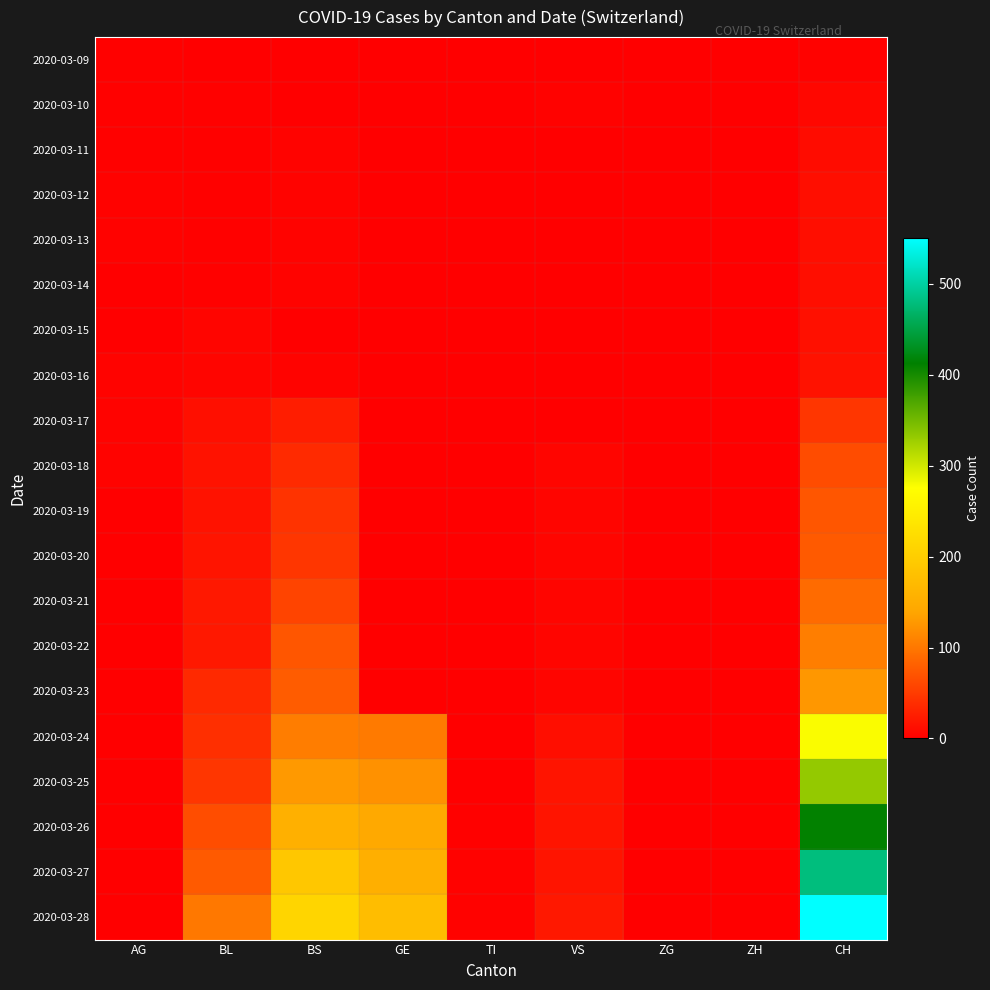

Reading left to right, transcribe all the data shown in this chart.

2020-03-09: AG=2	BL=1	BS=0	GE=0	TI=0	VS=0	ZG=0	ZH=0	CH=3
2020-03-10: AG=2	BL=2	BS=0	GE=0	TI=0	VS=3	ZG=0	ZH=0	CH=7
2020-03-11: AG=2	BL=2	BS=4	GE=0	TI=0	VS=0	ZG=0	ZH=0	CH=11
2020-03-12: AG=3	BL=2	BS=4	GE=0	TI=0	VS=0	ZG=0	ZH=0	CH=12
2020-03-13: AG=3	BL=2	BS=4	GE=0	TI=0	VS=0	ZG=0	ZH=0	CH=12
2020-03-14: AG=0	BL=2	BS=4	GE=0	TI=0	VS=0	ZG=0	ZH=0	CH=12
2020-03-15: AG=0	BL=5	BS=0	GE=0	TI=0	VS=0	ZG=0	ZH=0	CH=15
2020-03-16: AG=4	BL=5	BS=4	GE=0	TI=0	VS=0	ZG=0	ZH=0	CH=16
2020-03-17: AG=4	BL=13	BS=25	GE=0	TI=0	VS=0	ZG=1	ZH=0	CH=46
2020-03-18: AG=4	BL=16	BS=36	GE=0	TI=0	VS=5	ZG=0	ZH=0	CH=64
2020-03-19: AG=0	BL=16	BS=44	GE=0	TI=0	VS=5	ZG=0	ZH=0	CH=72
2020-03-20: AG=0	BL=18	BS=46	GE=0	TI=0	VS=5	ZG=0	ZH=0	CH=76
2020-03-21: AG=0	BL=21	BS=57	GE=0	TI=0	VS=5	ZG=0	ZH=0	CH=90
2020-03-22: AG=0	BL=21	BS=73	GE=0	TI=0	VS=5	ZG=0	ZH=0	CH=106
2020-03-23: AG=0	BL=35	BS=78	GE=0	TI=1	VS=5	ZG=0	ZH=0	CH=126
2020-03-24: AG=0	BL=40	BS=105	GE=103	TI=1	VS=12	ZG=0	ZH=0	CH=278
2020-03-25: AG=0	BL=46	BS=128	GE=122	TI=0	VS=18	ZG=0	ZH=0	CH=332
2020-03-26: AG=0	BL=65	BS=155	GE=144	TI=2	VS=18	ZG=0	ZH=0	CH=411
2020-03-27: AG=0	BL=76	BS=191	GE=153	TI=3	VS=18	ZG=0	ZH=0	CH=480
2020-03-28: AG=0	BL=100	BS=211	GE=175	TI=3	VS=21	ZG=0	ZH=0	CH=550